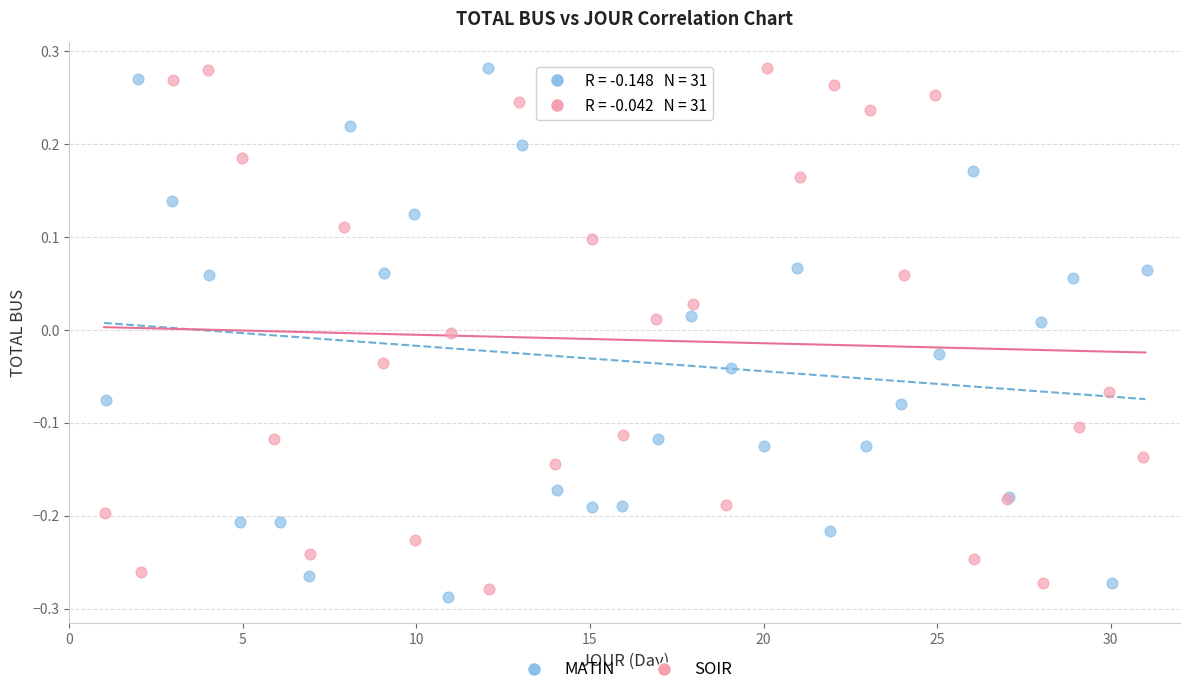

What are all the series names shown in the legend?

MATIN, SOIR